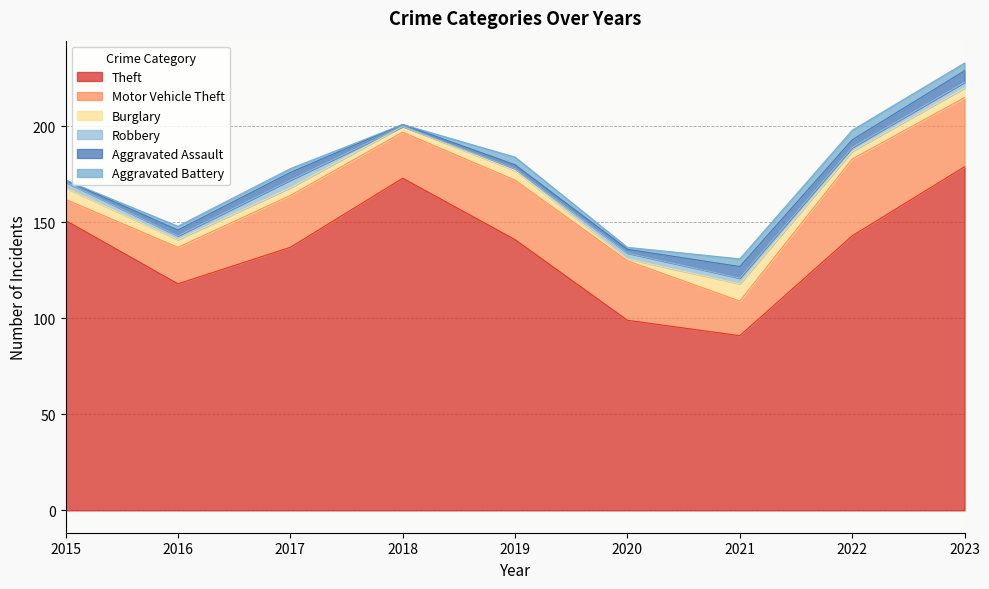

True or false: Aggravated Assault has more than 0 points higher than both neighbors.

True